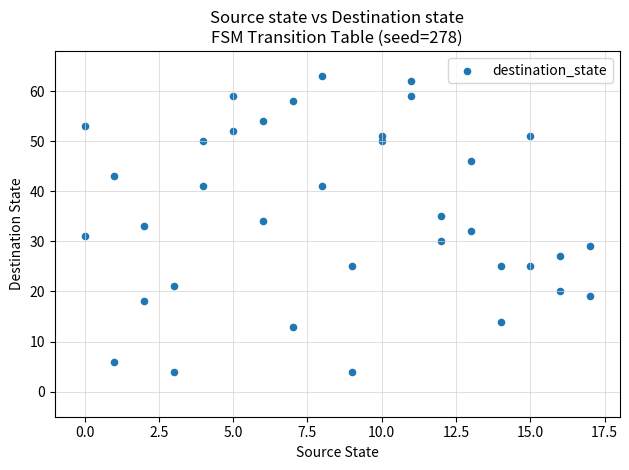

What is the range of Y values (max minus min)?

59